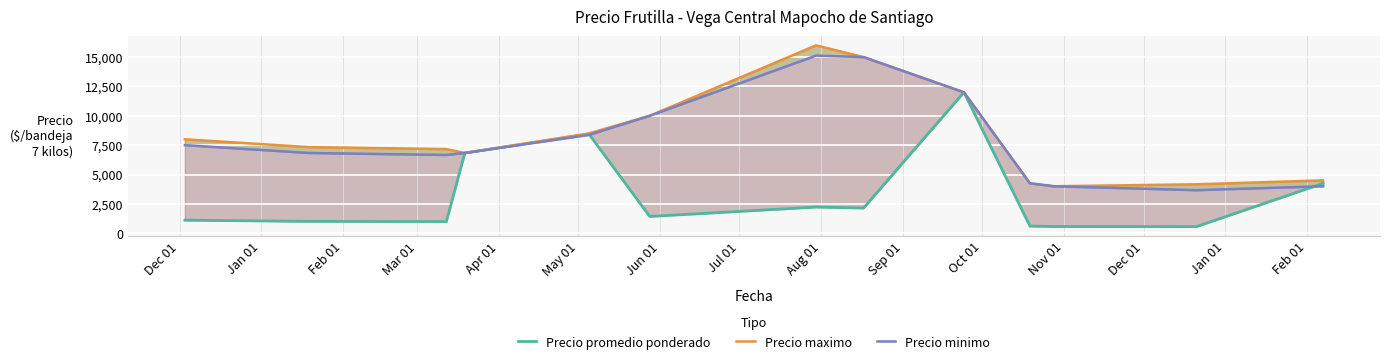

True or false: Precio maximo and Precio promedio ponderado intersect in this chart.

False